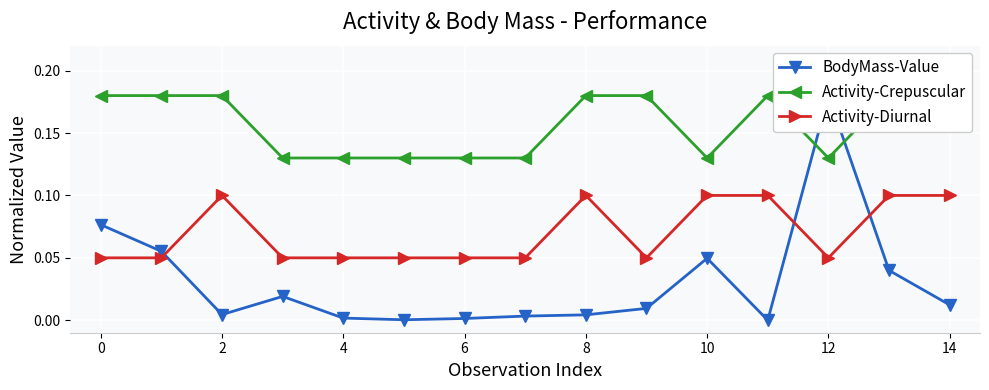

The Activity-Diurnal series shows 0.1 at 14. True or false?

True